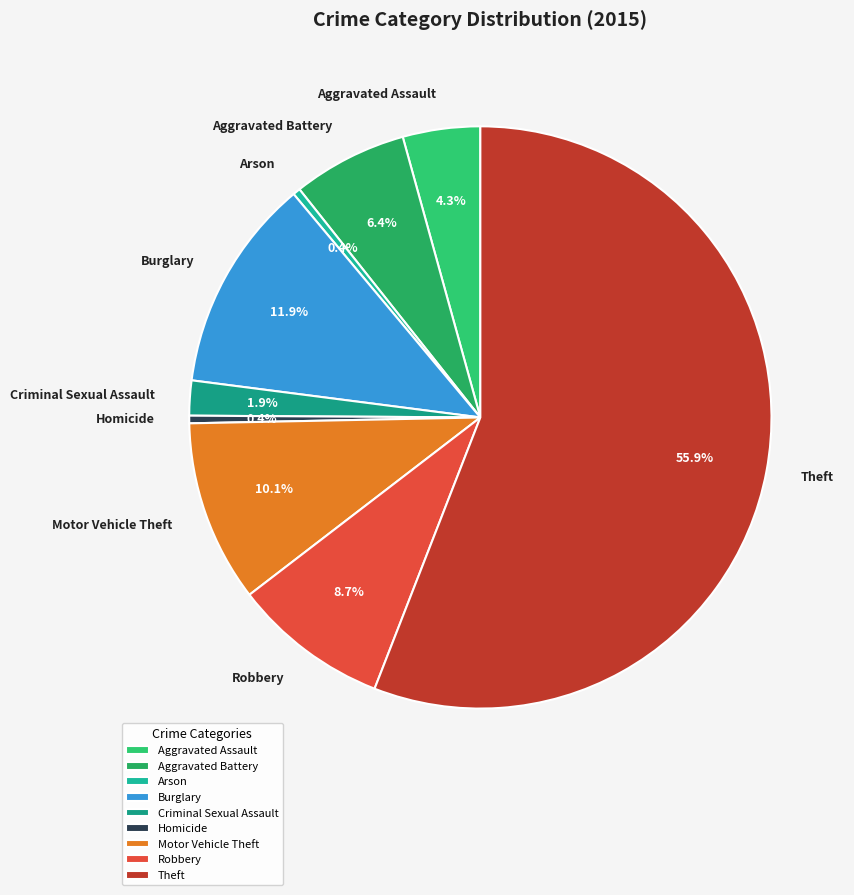

Which has a higher value, Burglary or Criminal Sexual Assault?

Burglary